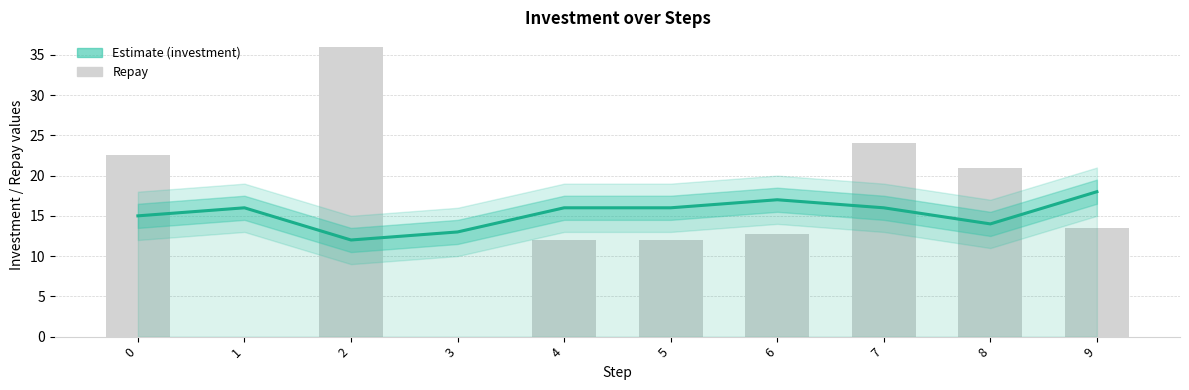

What is the spread (max minus min) of values at 1?

16.0